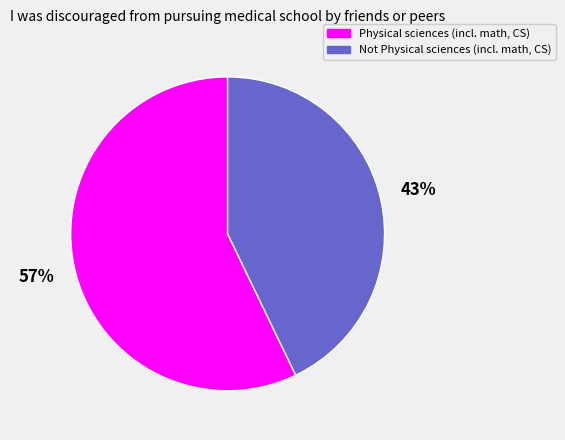

How many segments does this pie chart have?

2